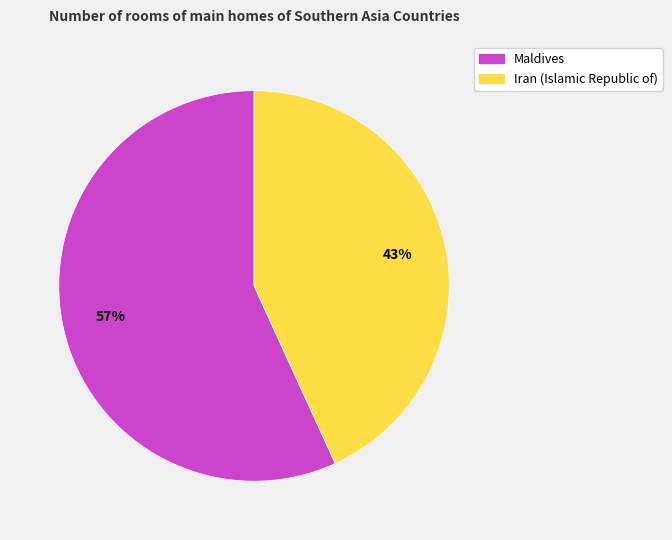

What is the smallest slice in the pie chart?

Iran (Islamic Republic of)